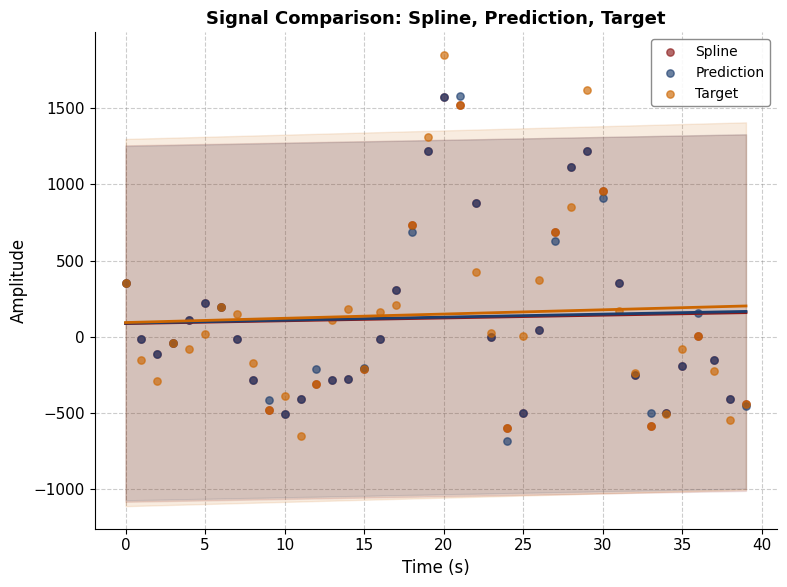

Across all series, what Y value is closest to 584?

626.3